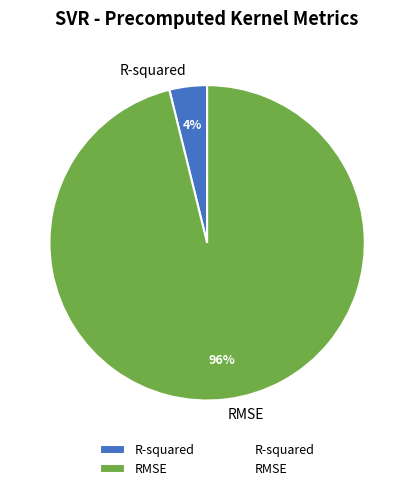

Is it true that RMSE is 96% of the pie?

True